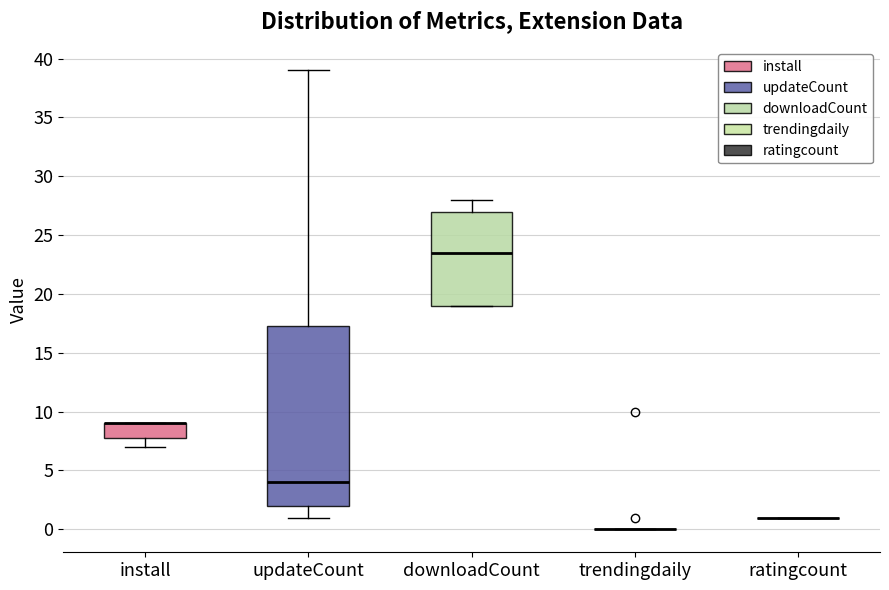

Where does the median line of the box for updateCount sit on the y-axis? The values are not printed on the chart, so give them approximately, as read against the axis.

4.0